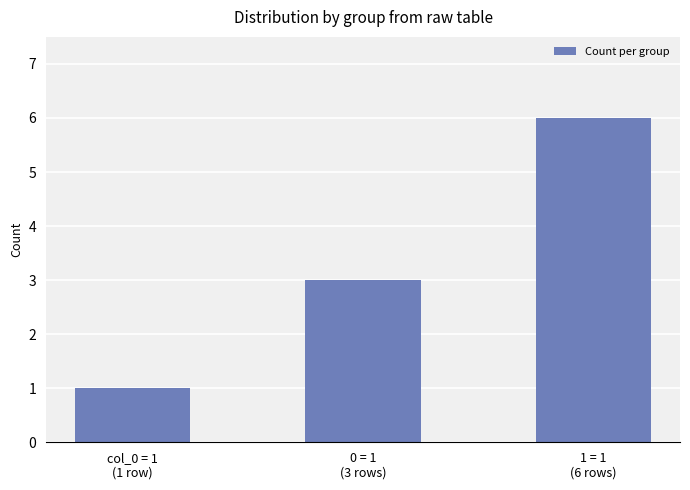

How many categories are shown in the chart?

3